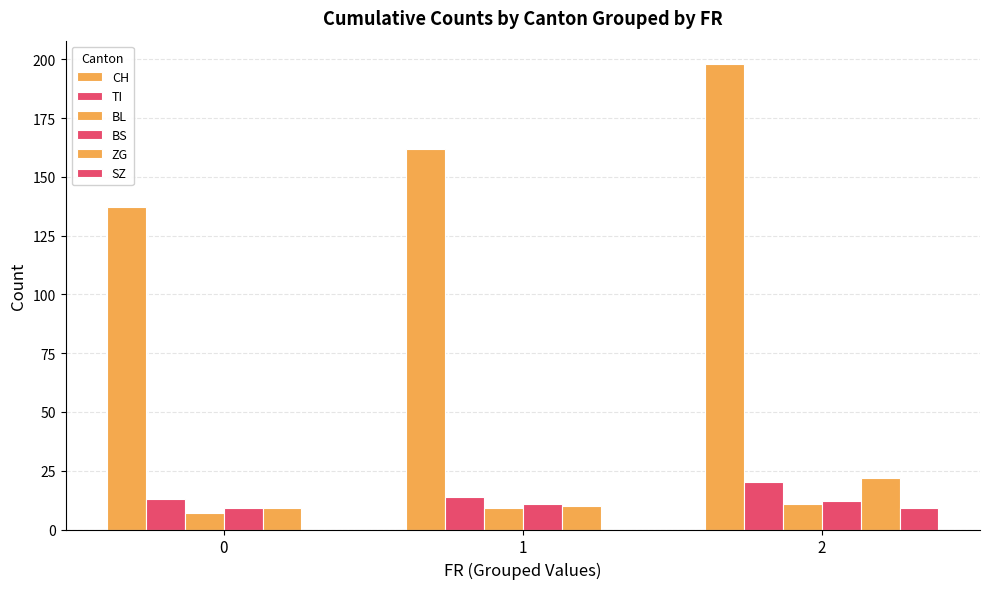

Reading left to right, transcribe all the data shown in this chart.

CH: 0=137	1=162	2=198
TI: 0=13	1=14	2=20
BL: 0=7	1=9	2=11
BS: 0=9	1=11	2=12
ZG: 0=9	1=10	2=22
SZ: 0=0	1=0	2=9